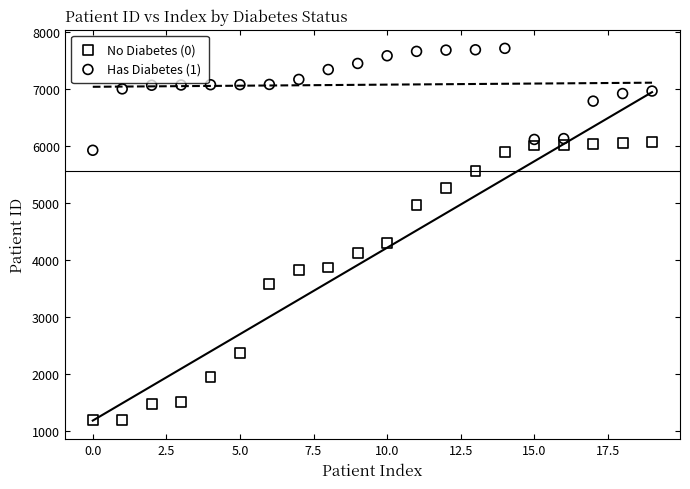

What are all the series names shown in the legend?

No Diabetes (0), Has Diabetes (1)